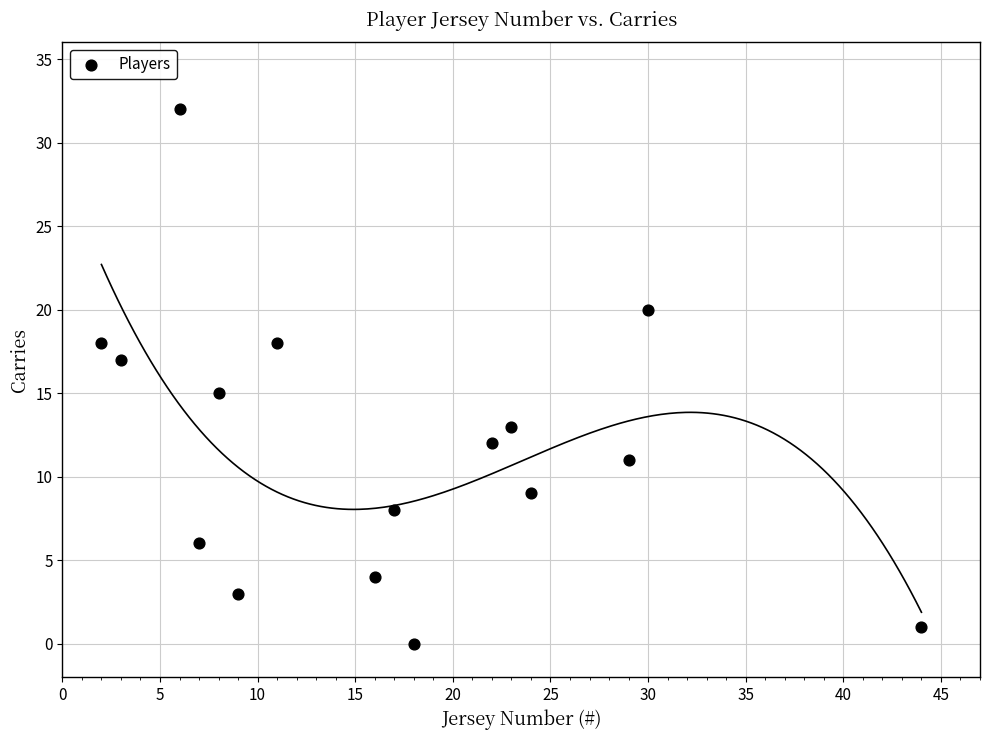

What is the range of Y values (max minus min)?

32